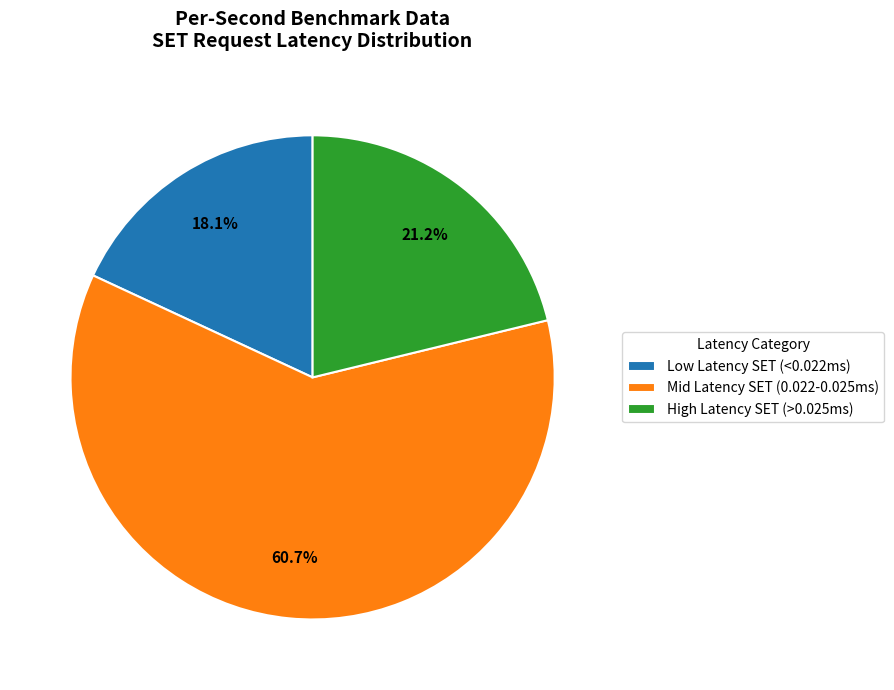

Which slice is the smallest?

Low Latency SET (<0.022ms)